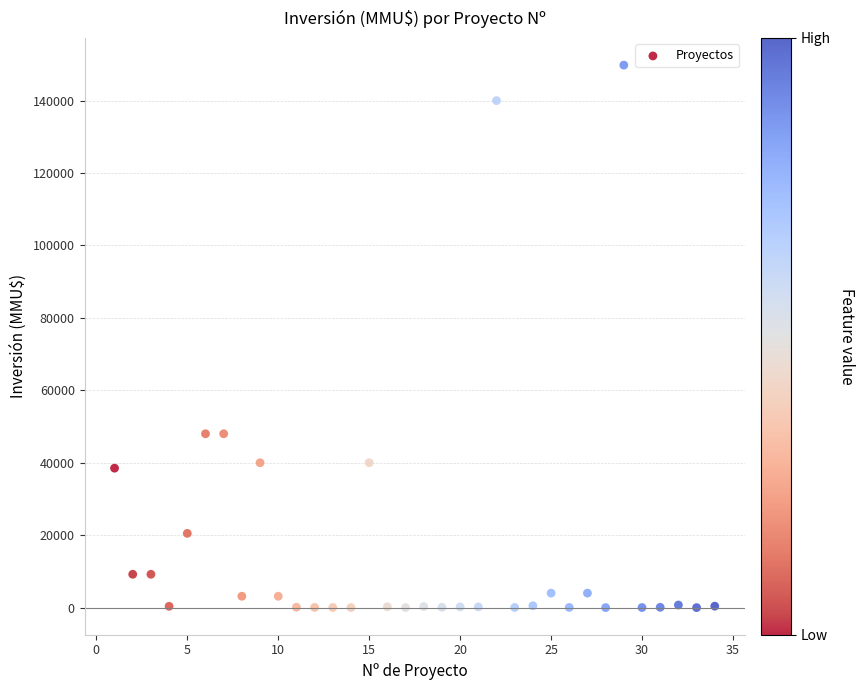

What is the range of X values (max minus min)?

33